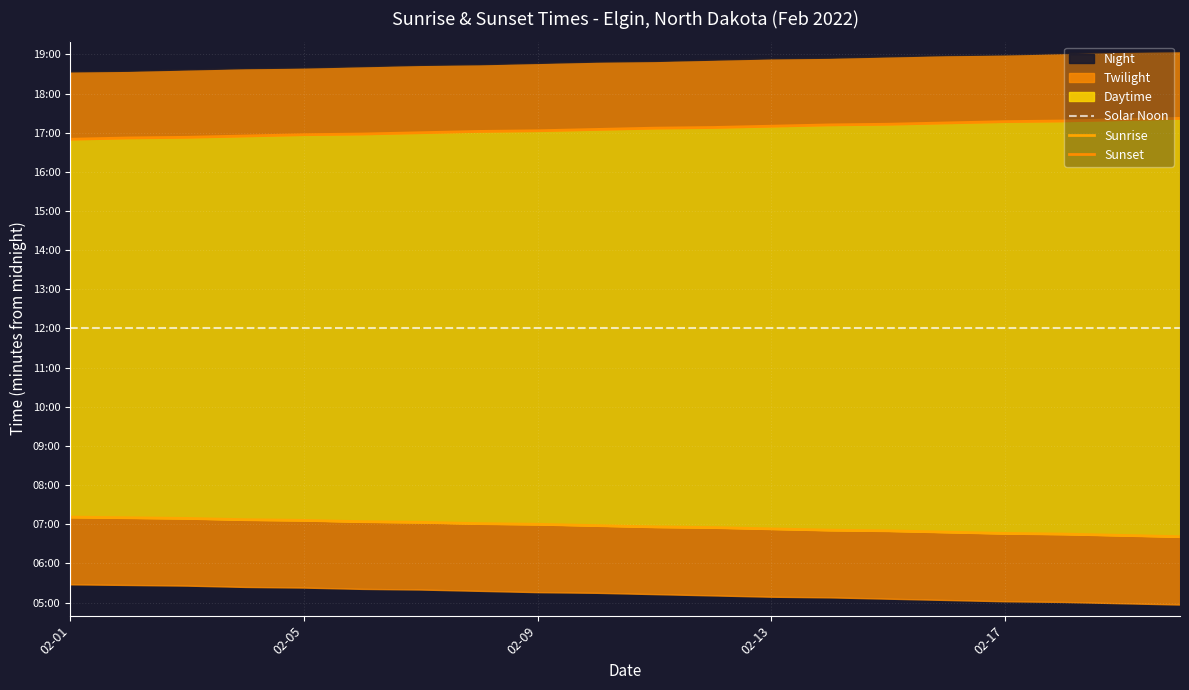

Which category has the lowest value across all series?

19